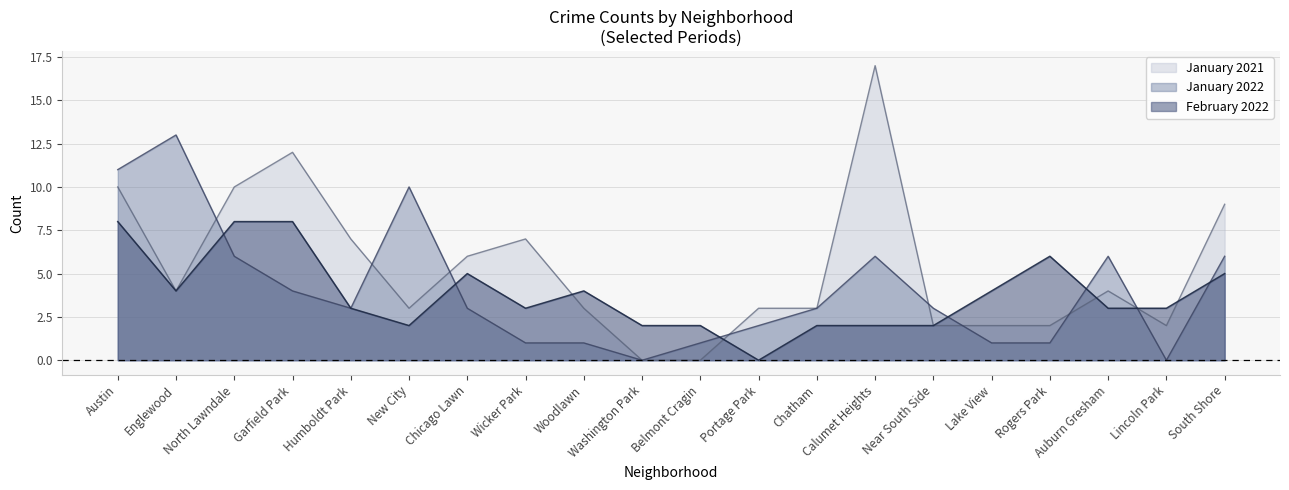

Reading left to right, transcribe all the data shown in this chart.

January 2021: Austin=10	Englewood=4	North Lawndale=10	Garfield Park=12	Humboldt Park=7	New City=3	Chicago Lawn=6	Wicker Park=7	Woodlawn=3	Washington Park=0	Belmont Cragin=0	Portage Park=3	Chatham=3	Calumet Heights=17	Near South Side=2	Lake View=2	Rogers Park=2	Auburn Gresham=4	Lincoln Park=2	South Shore=9
January 2022: Austin=11	Englewood=13	North Lawndale=6	Garfield Park=4	Humboldt Park=3	New City=10	Chicago Lawn=3	Wicker Park=1	Woodlawn=1	Washington Park=0	Belmont Cragin=1	Portage Park=2	Chatham=3	Calumet Heights=6	Near South Side=3	Lake View=1	Rogers Park=1	Auburn Gresham=6	Lincoln Park=0	South Shore=6
February 2022: Austin=8	Englewood=4	North Lawndale=8	Garfield Park=8	Humboldt Park=3	New City=2	Chicago Lawn=5	Wicker Park=3	Woodlawn=4	Washington Park=2	Belmont Cragin=2	Portage Park=0	Chatham=2	Calumet Heights=2	Near South Side=2	Lake View=4	Rogers Park=6	Auburn Gresham=3	Lincoln Park=3	South Shore=5